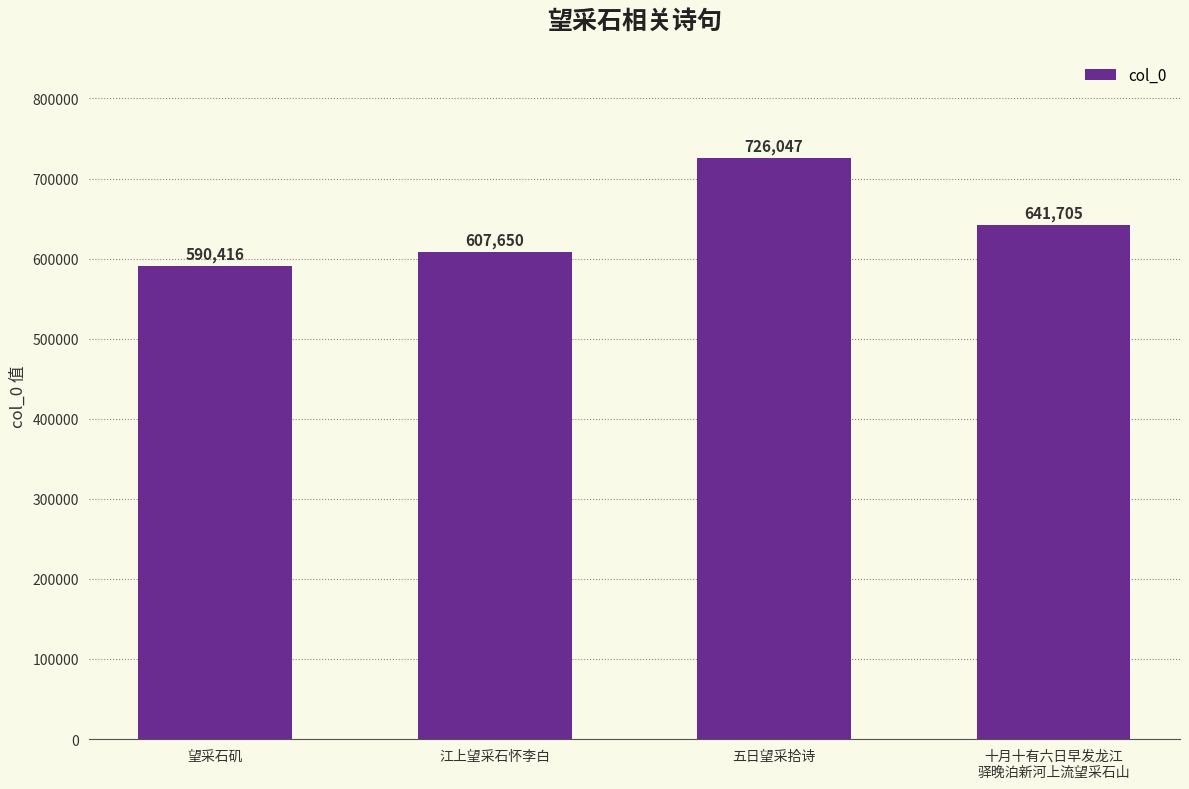

Between 江上望采石怀李白 and 五日望采拾诗, which is larger?

五日望采拾诗